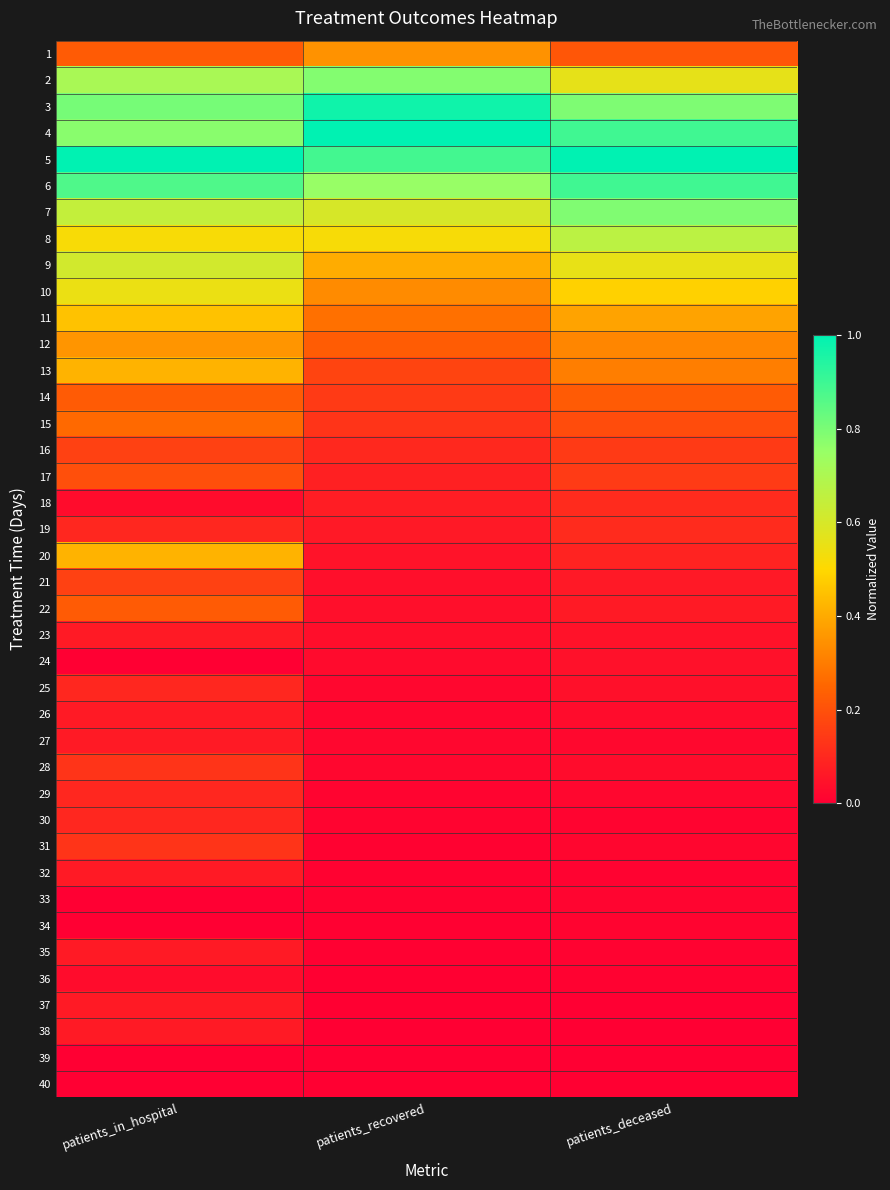

At which category does the chart reach its peak across all series?

patients_recovered